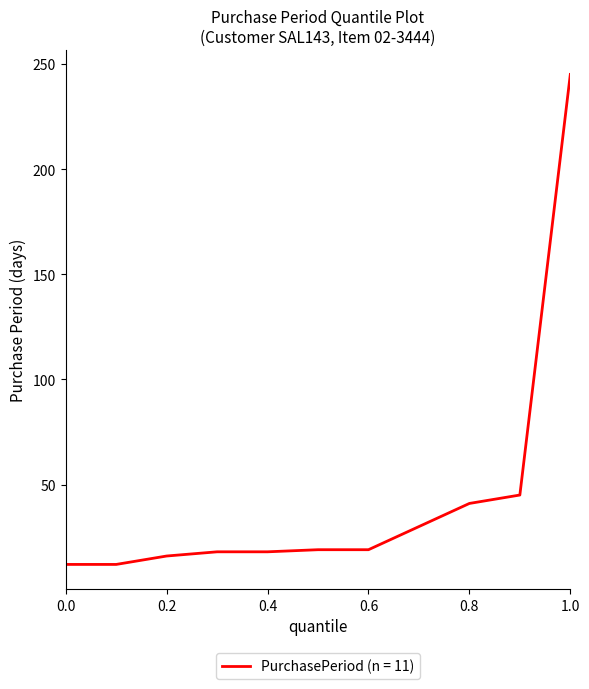

What is the smallest value displayed?

12